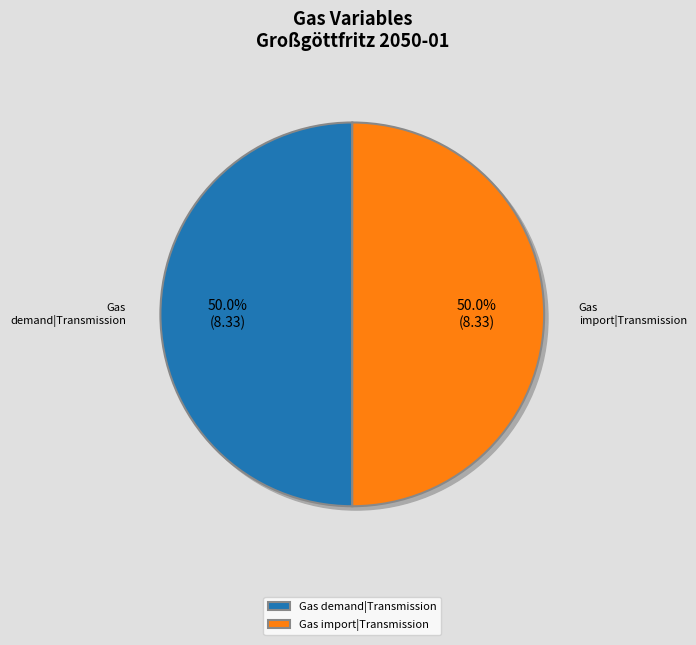

What percentage is the Gas demand|Transmission slice, to the nearest percent?

50%